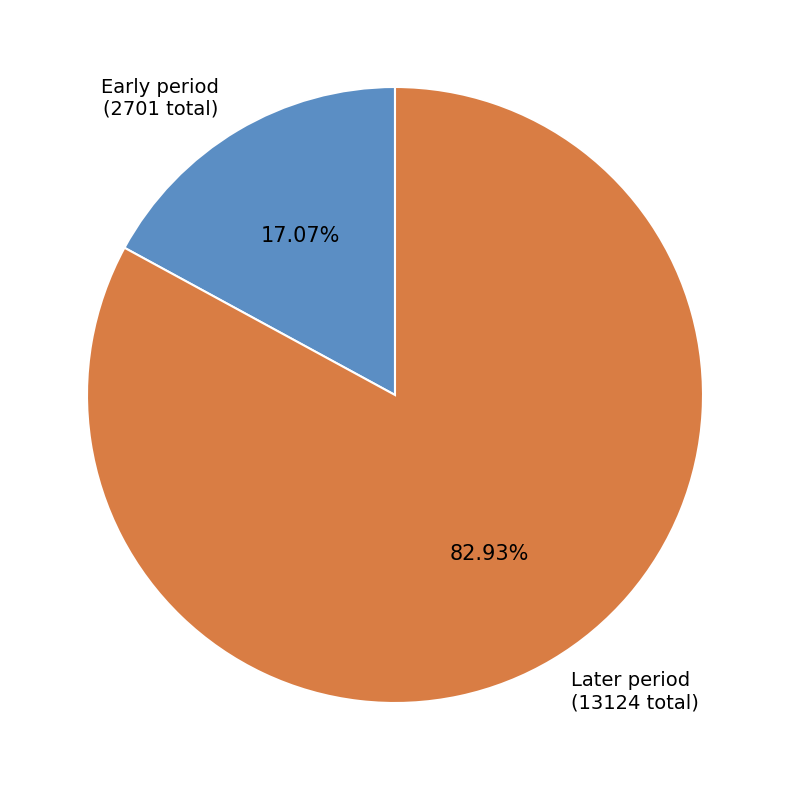

Combined, do Early period (2701 total) and Later period (13124 total) account for over 50%?

Yes